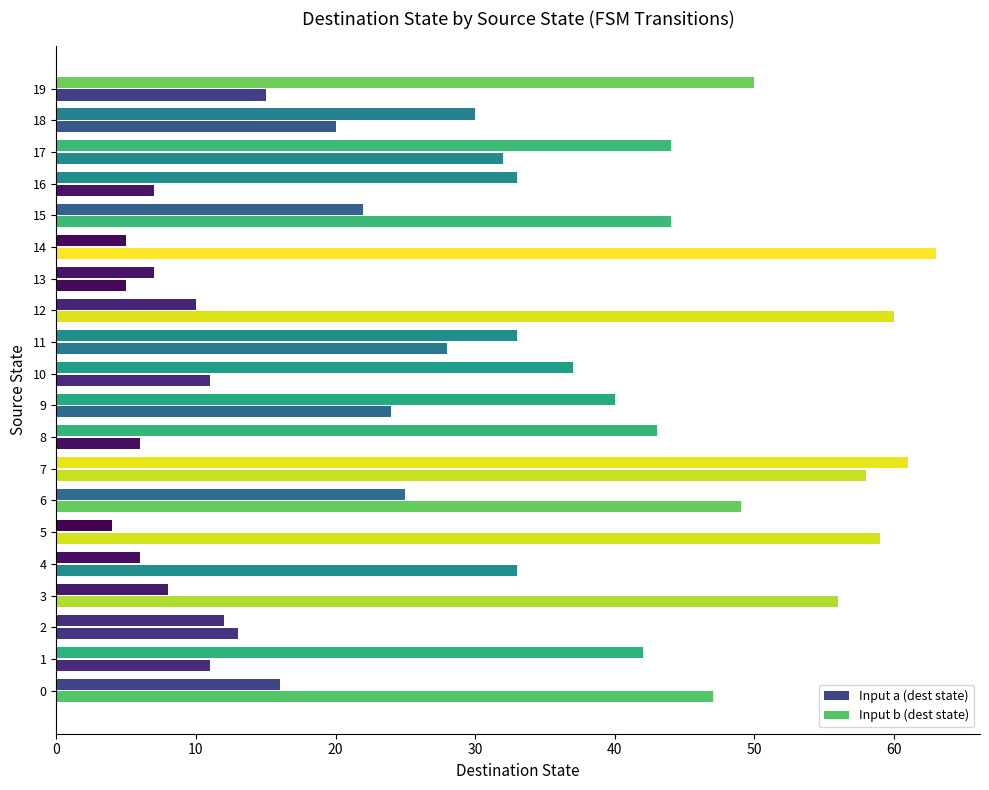

The Input b (dest state) series shows 7 at 19. True or false?

False